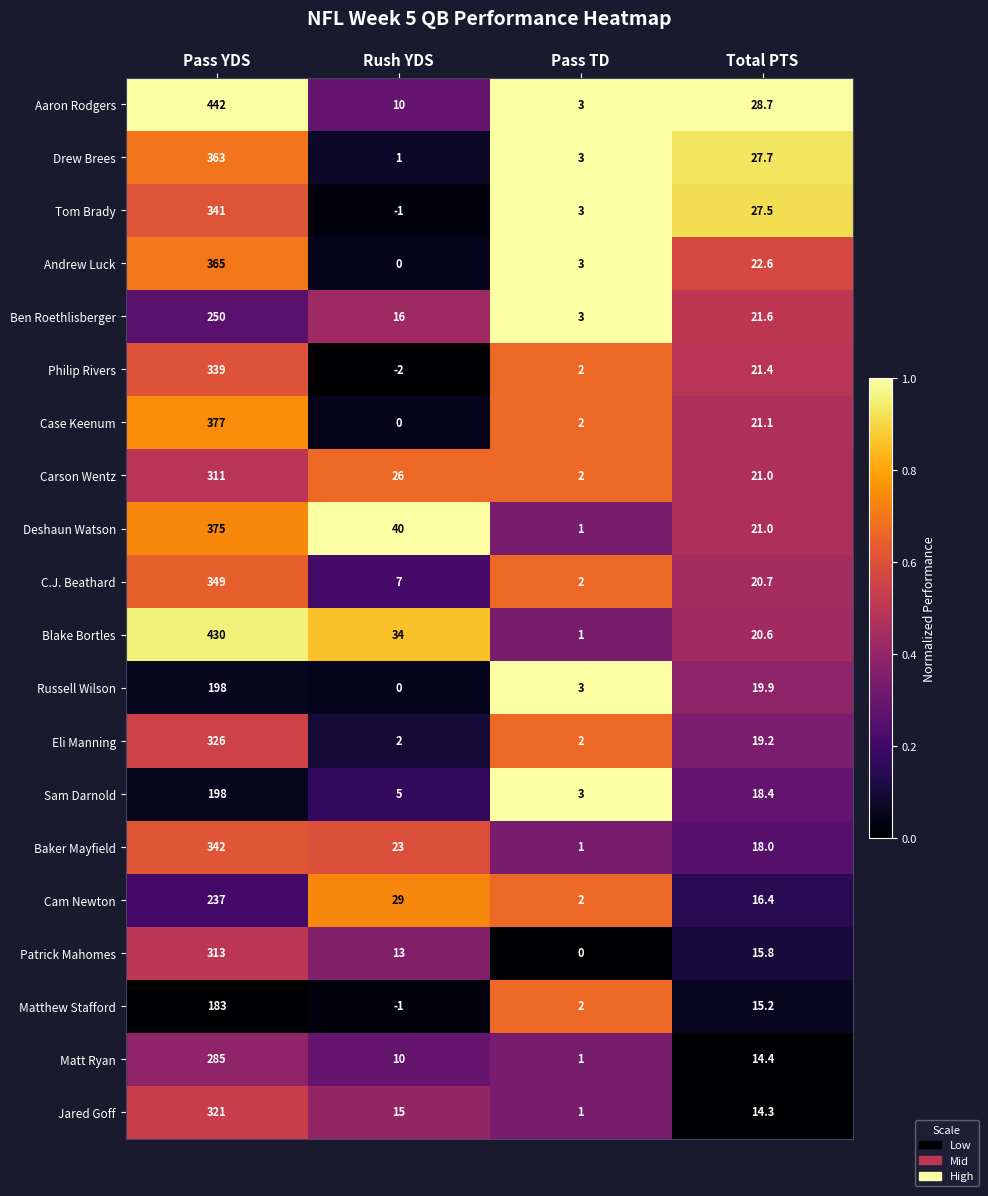

Rank the categories by Carson Wentz value from highest to lowest.

Pass YDS, Rush YDS, Total PTS, Pass TD